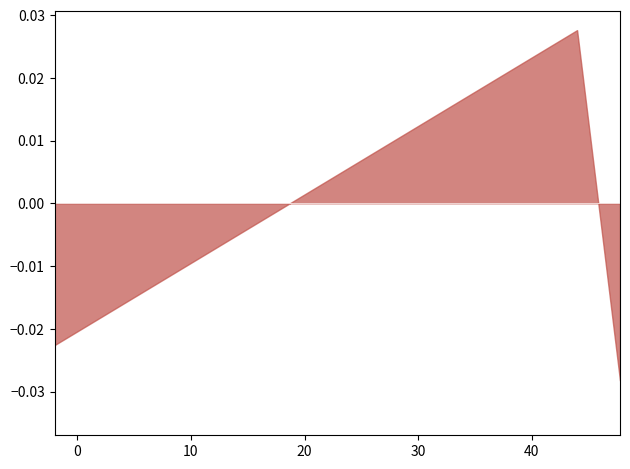

How many lines are shown in the chart?

1